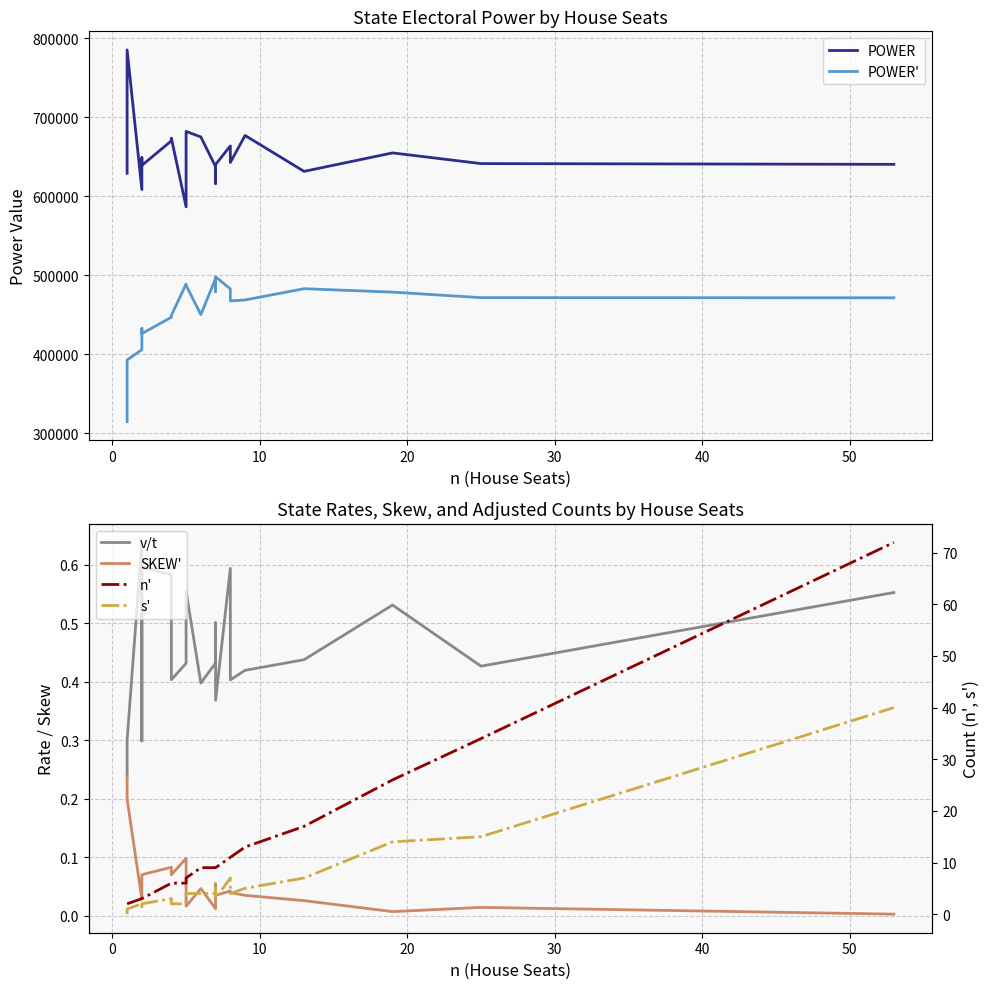

List the series in order of their peak value, lowest first.

SKEW', v/t, s', n', POWER', POWER